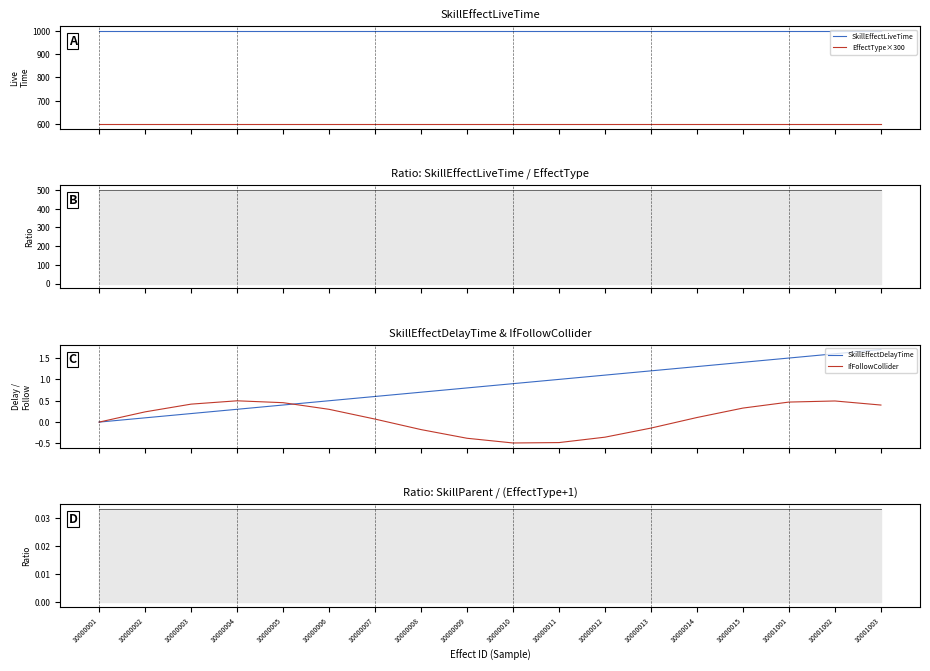

At which category is the sum across all series the highest?

10001003